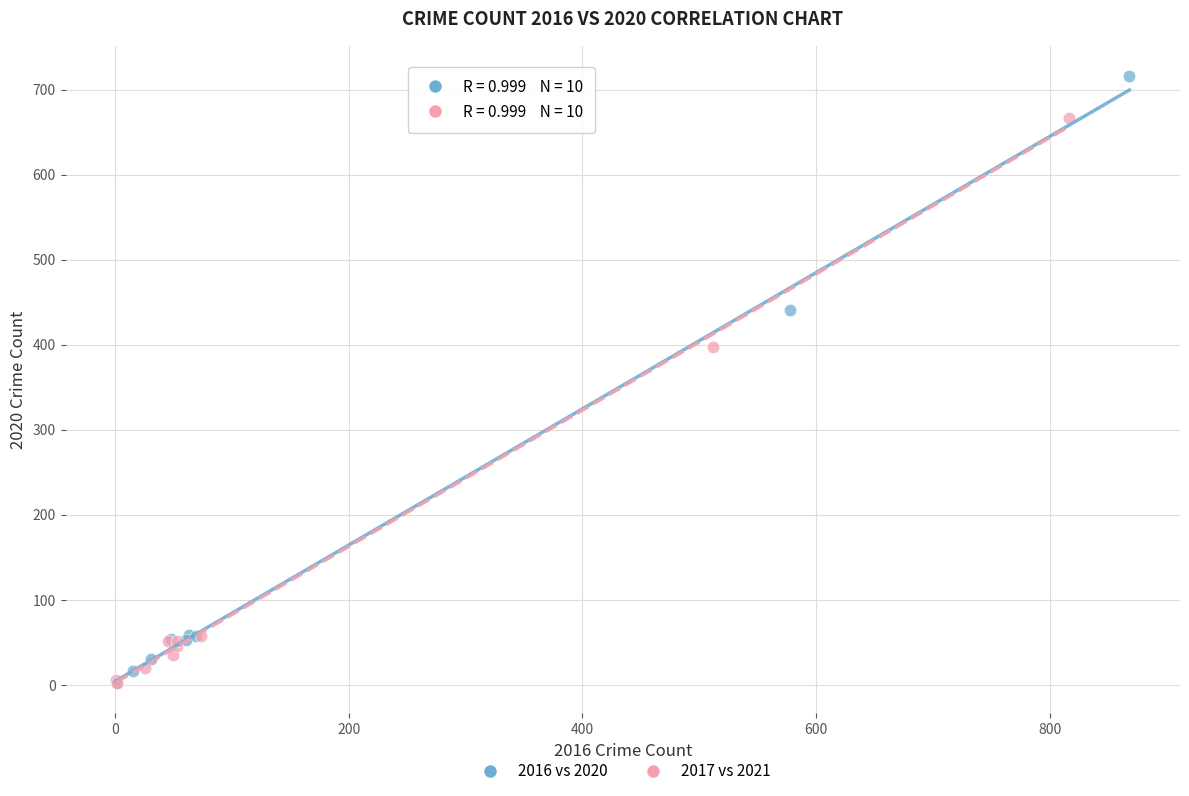

Which series contains the highest Y value?

2016 vs 2020